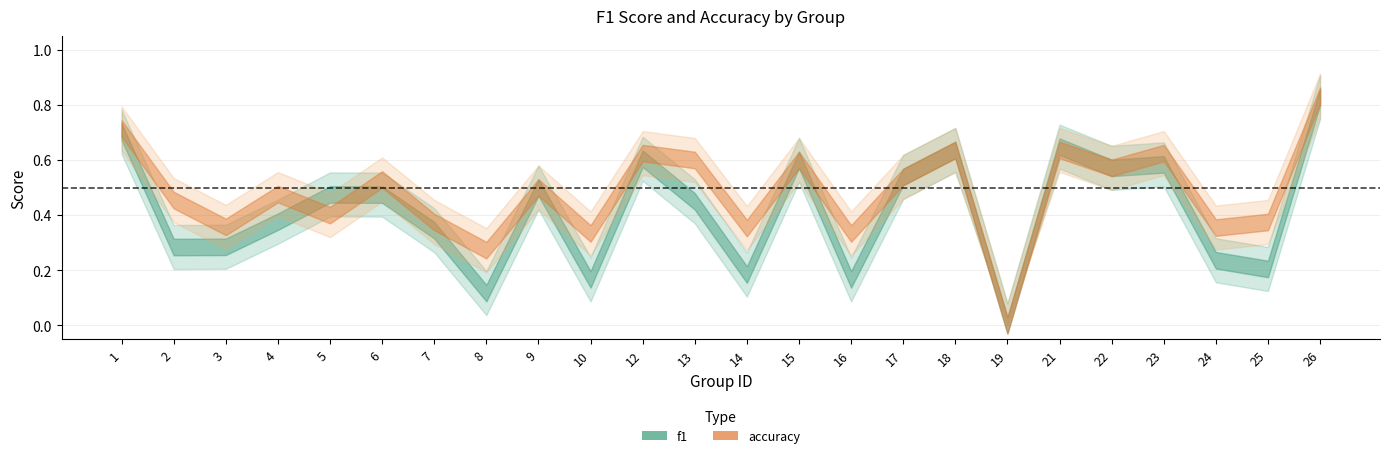

Reading left to right, list all the values displayed in this chart.

f1: 1=0.7	2=0.3	3=0.3	4=0.4	5=0.5	6=0.5	7=0.3	8=0.1	9=0.5	10=0.2	12=0.6	13=0.5	14=0.2	15=0.6	16=0.2	17=0.5	18=0.6	19=0.0	21=0.6	22=0.6	23=0.6	24=0.2	25=0.2	26=0.8
accuracy: 1=0.7	2=0.5	3=0.4	4=0.5	5=0.4	6=0.5	7=0.4	8=0.3	9=0.5	10=0.3	12=0.6	13=0.6	14=0.4	15=0.6	16=0.3	17=0.5	18=0.6	19=0.0	21=0.6	22=0.6	23=0.6	24=0.4	25=0.4	26=0.8